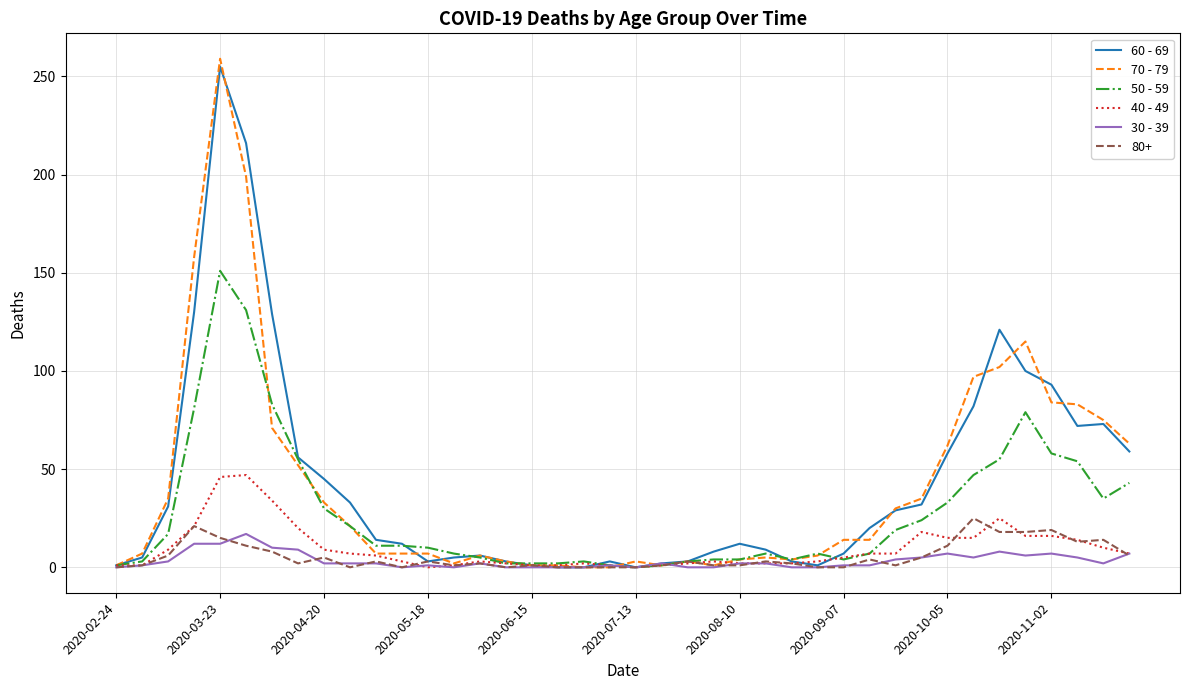

Which series has the largest range (max minus min)?

70 - 79